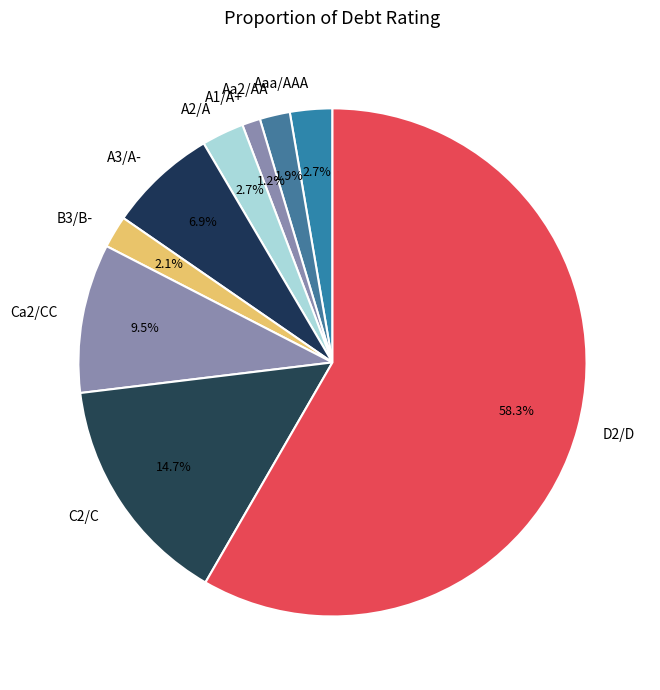

Which has a higher value, Ca2/CC or A1/A+?

Ca2/CC